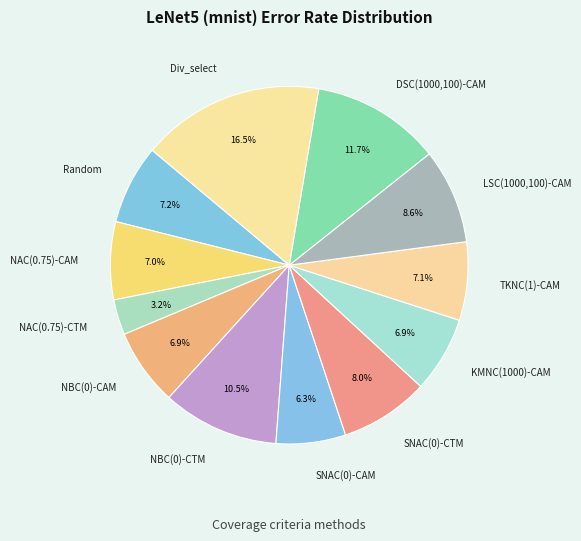

What is the total percentage of NAC(0.75)-CTM and Random?

10.4%